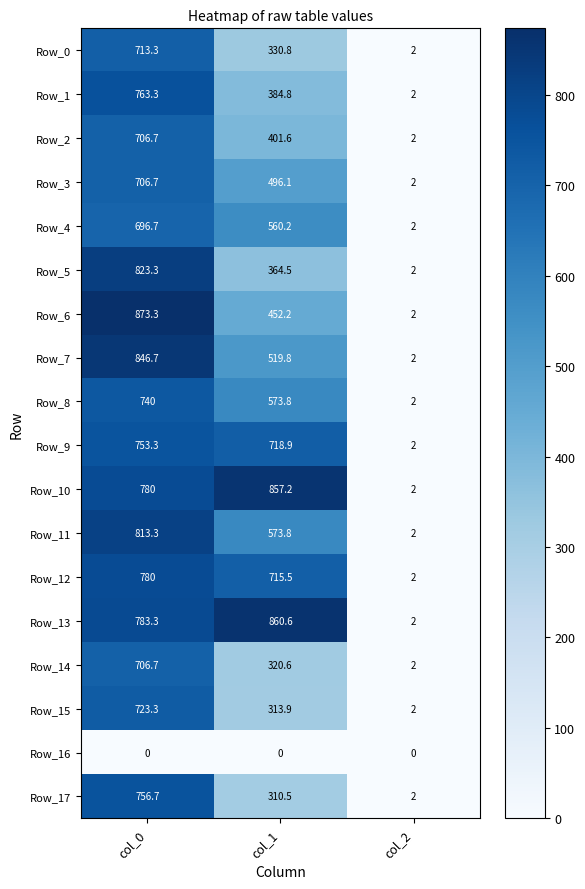

Which series has the largest total across all categories?

Row_13